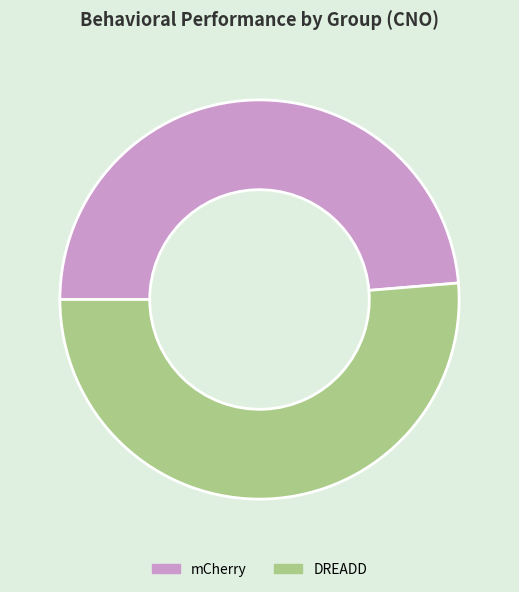

Do mCherry and DREADD together represent more than half of the pie?

Yes